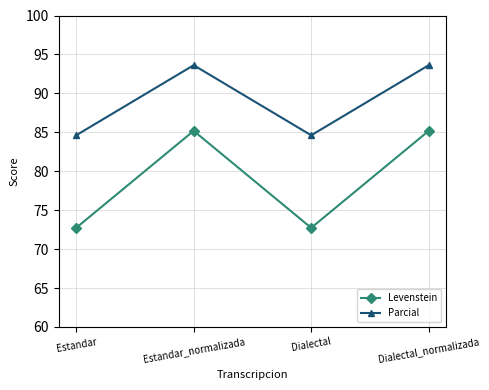

At which category does Parcial reach its first local peak?

Estandar_normalizada